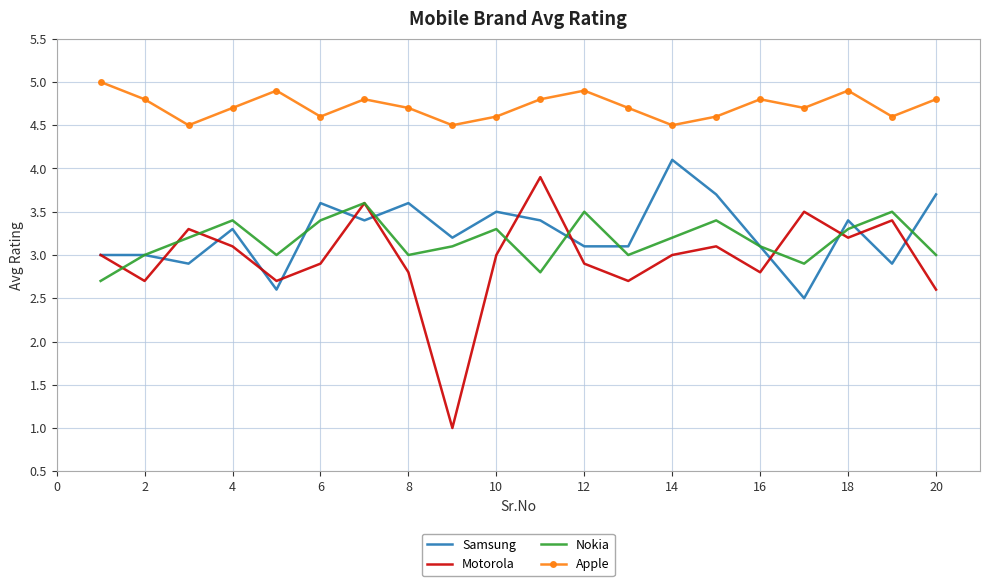

Reading left to right, list all the values displayed in this chart.

Samsung: 3.0	3.0	2.9	3.3	2.6	3.6	3.4	3.6	3.2	3.5	3.4	3.1	3.1	4.1	3.7	3.1	2.5	3.4	2.9	3.7
Motorola: 3.0	2.7	3.3	3.1	2.7	2.9	3.6	2.8	1.0	3.0	3.9	2.9	2.7	3.0	3.1	2.8	3.5	3.2	3.4	2.6
Nokia: 2.7	3.0	3.2	3.4	3.0	3.4	3.6	3.0	3.1	3.3	2.8	3.5	3.0	3.2	3.4	3.1	2.9	3.3	3.5	3.0
Apple: 5.0	4.8	4.5	4.7	4.9	4.6	4.8	4.7	4.5	4.6	4.8	4.9	4.7	4.5	4.6	4.8	4.7	4.9	4.6	4.8